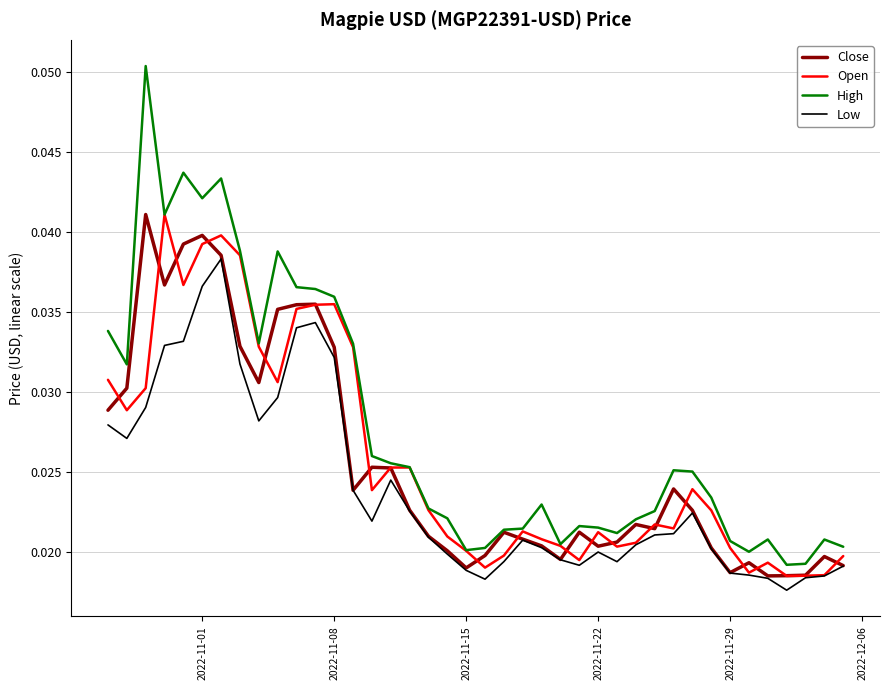

True or false: Low and High intersect in this chart.

False